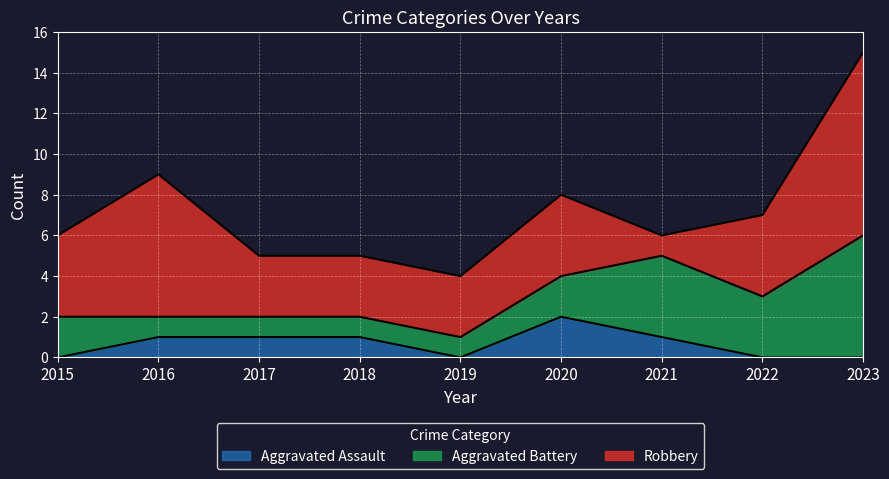

True or false: Aggravated Battery and Robbery intersect in this chart.

True